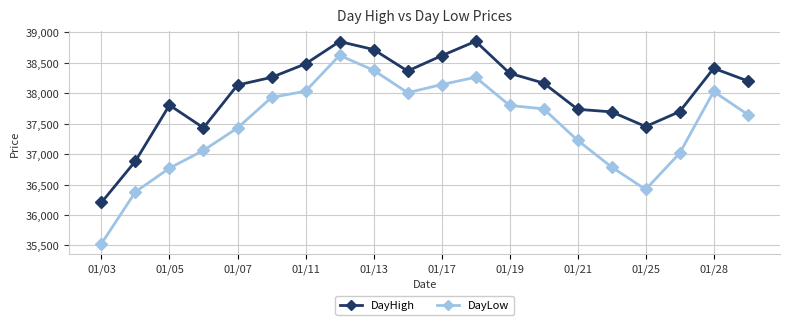

List the series in order of their overall mean, lowest first.

DayLow, DayHigh